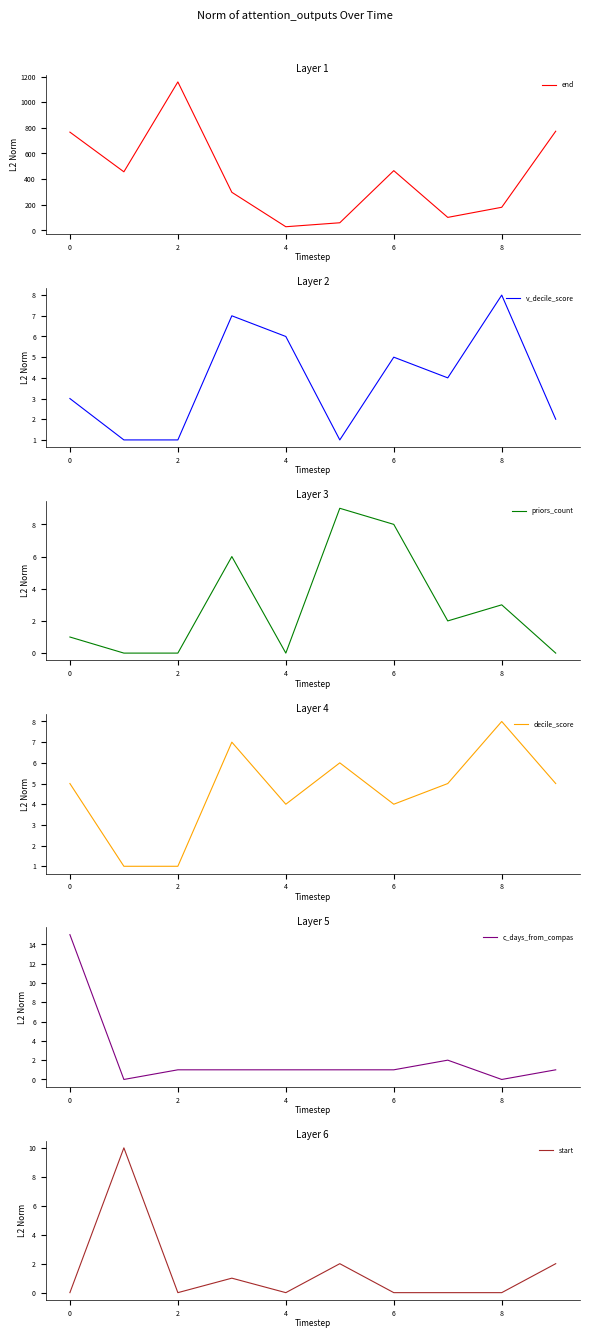

True or false: c_days_from_compas has a value of 0 at 4.

False